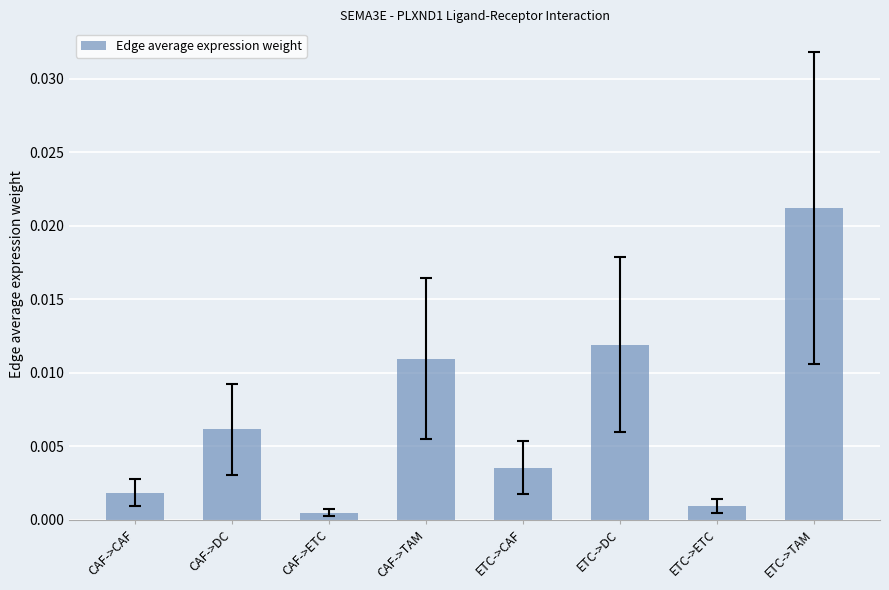

Which has a higher value, CAF->ETC or CAF->DC?

CAF->DC